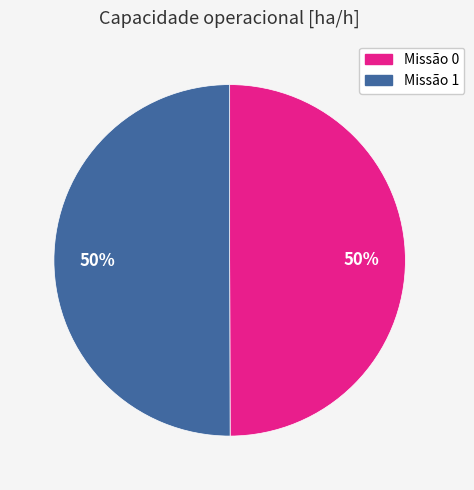

How many slices are in this pie chart?

2